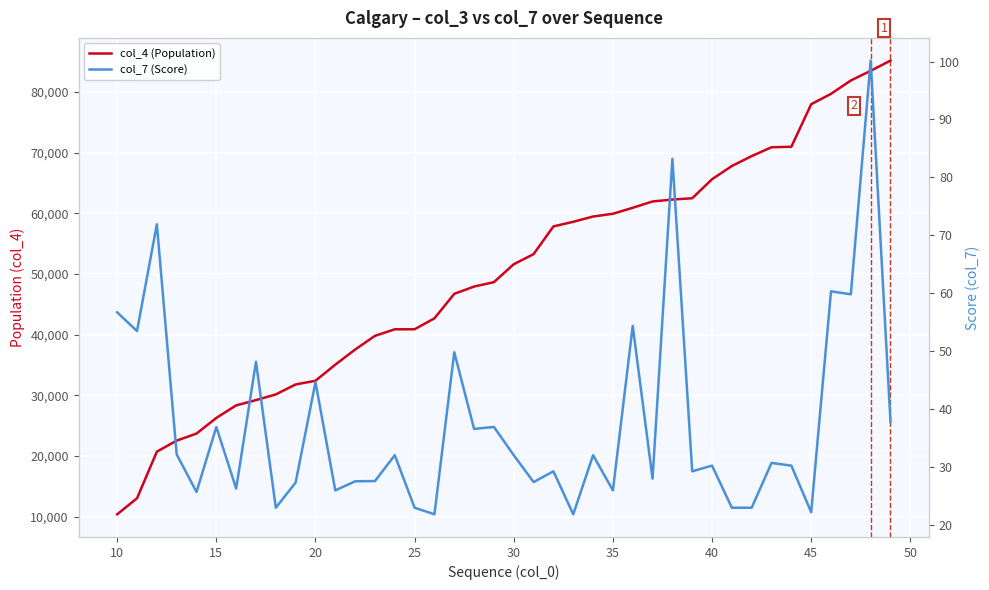

At how many categories does at least one series exceed 75140?

5